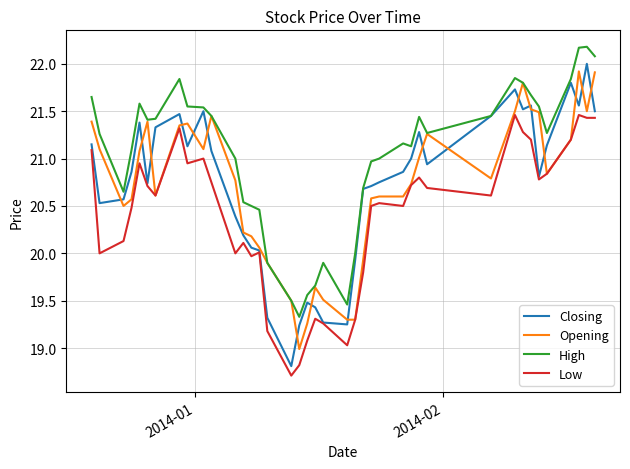

How many values in the Opening series are below 20?

9